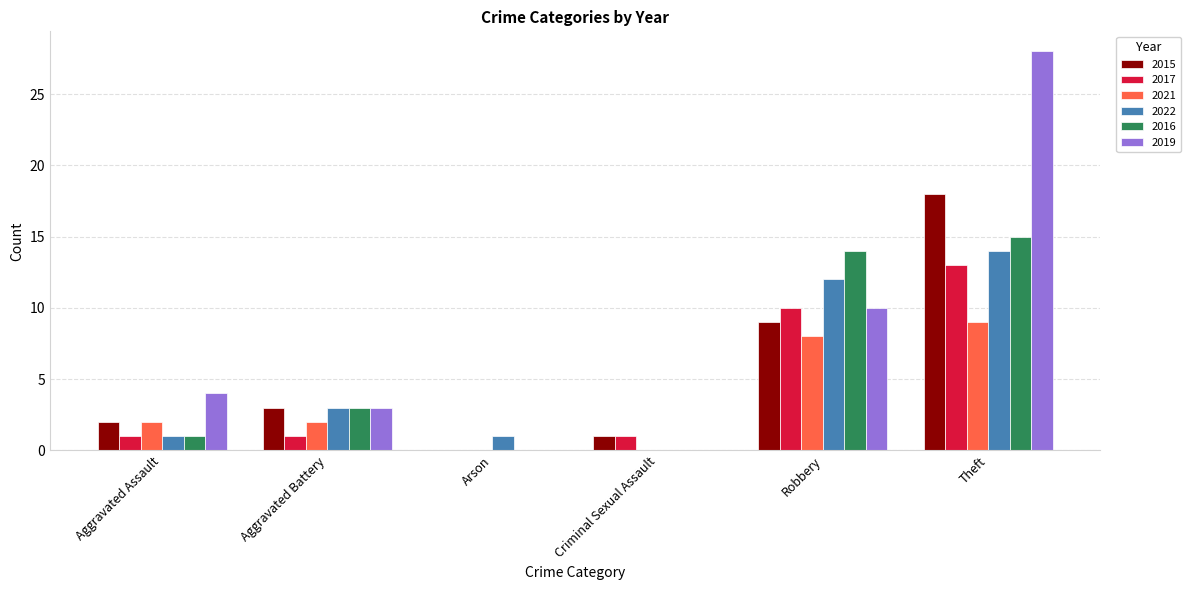

Are the bars grouped side by side (vs. stacked)?

Yes